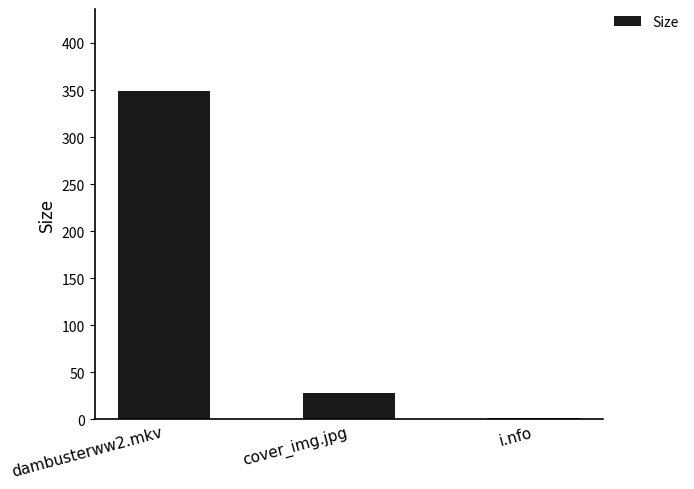

The value at dambusterww2.mkv is 348.9. True or false?

True